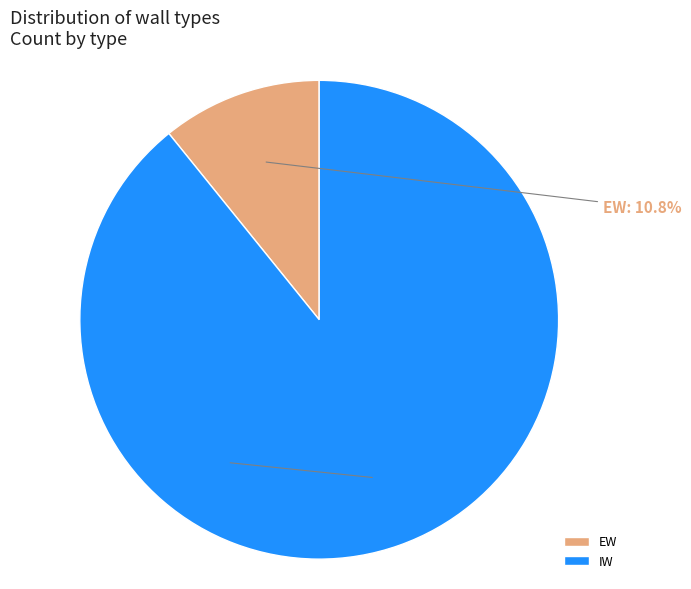

How many slices are in this pie chart?

2